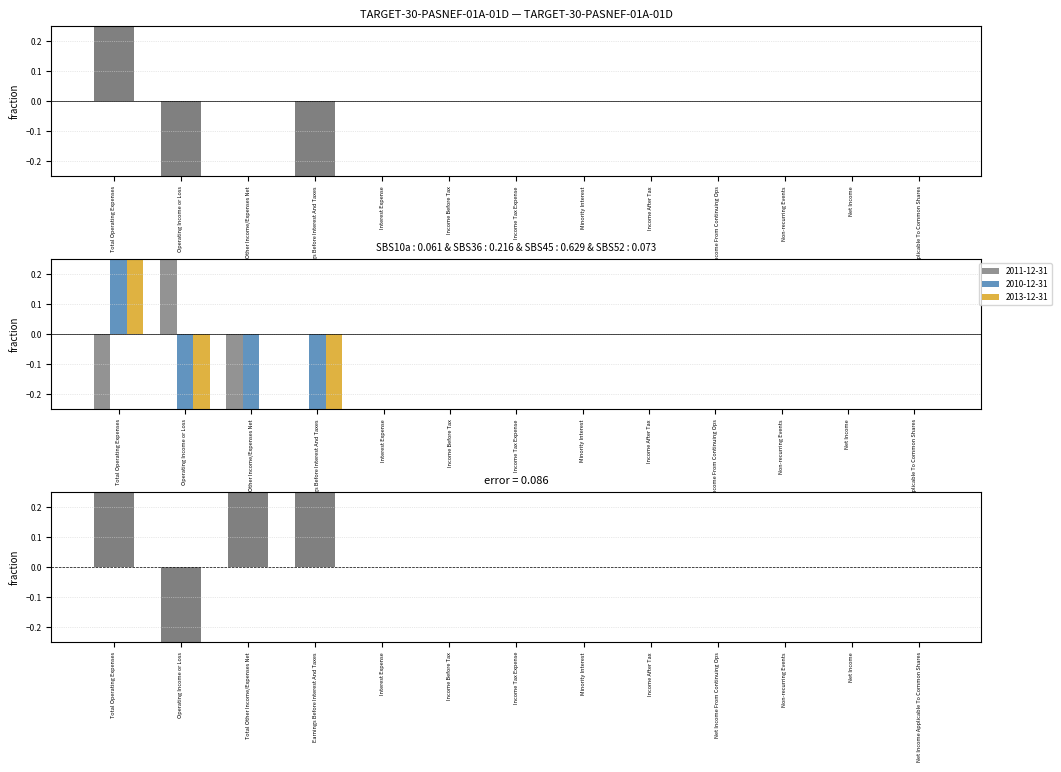

Between Net Income From Continuing Ops and Non-recurring Events, which is larger?

Net Income From Continuing Ops